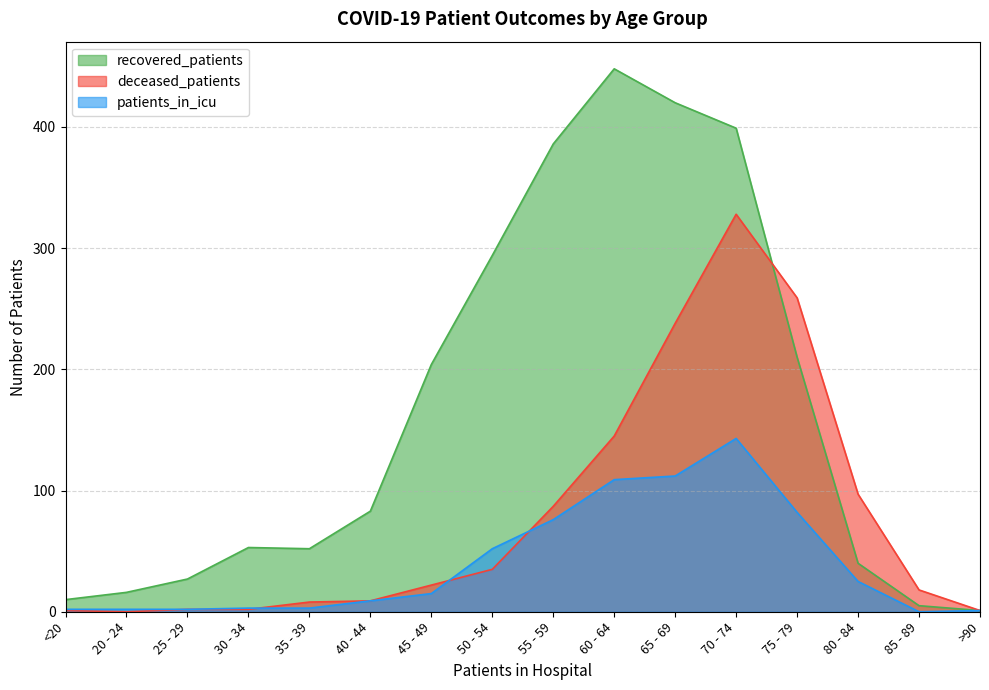

Reading right to left, list all the values displayed in this chart.

recovered_patients: 1	5	40	210	399	420	448	386	294	204	83	52	53	27	16	10
deceased_patients: 1	18	97	259	328	238	145	87	35	22	9	8	2	2	0	1
patients_in_icu: 1	0	25	82	143	112	109	76	52	15	9	3	3	2	2	2